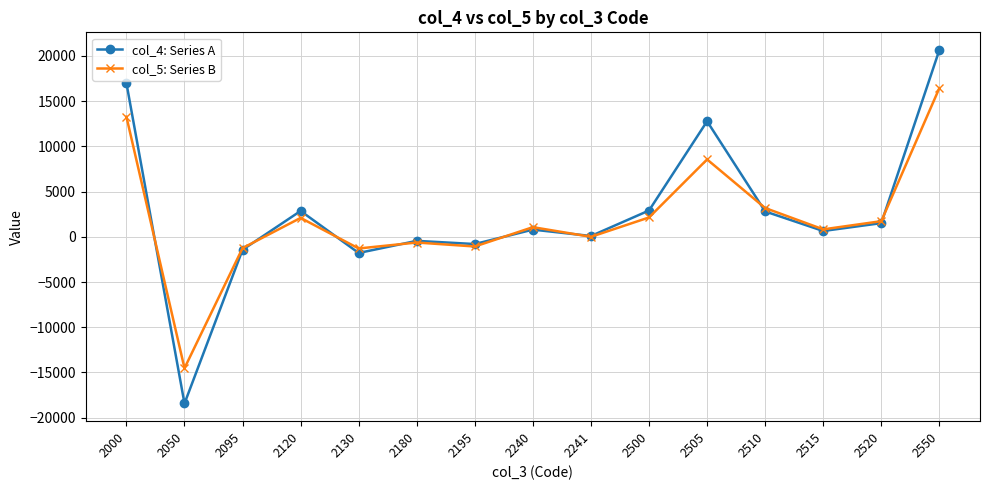

Is the value of col_4: Series A at 2550 greater than the value of col_5: Series B at 2120?

Yes